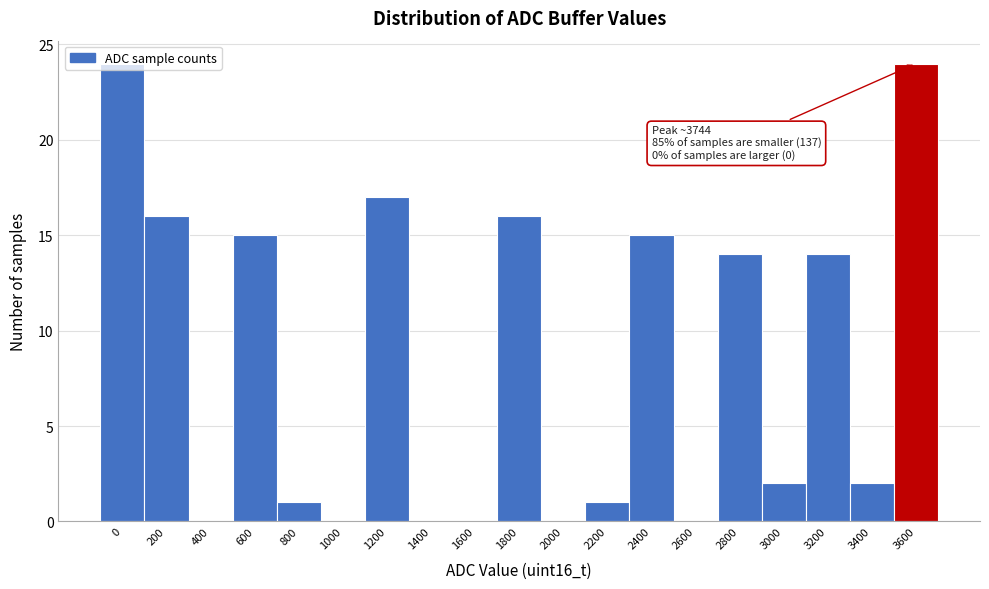

What is the change in value from 400 to 800?

+1